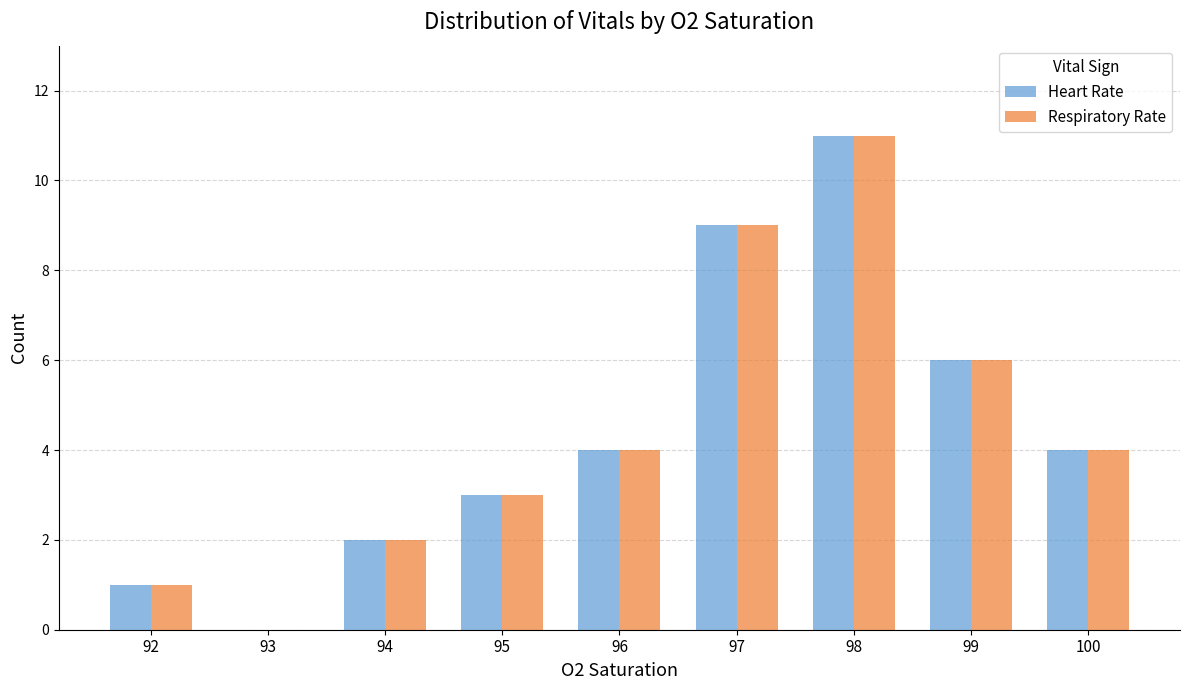

The Heart Rate series shows 5 at 100. True or false?

False